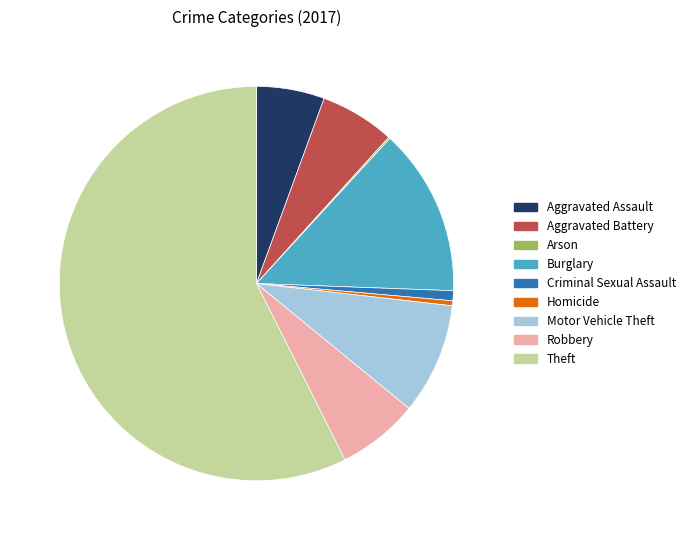

Is it true that Homicide is 6% of the pie?

False